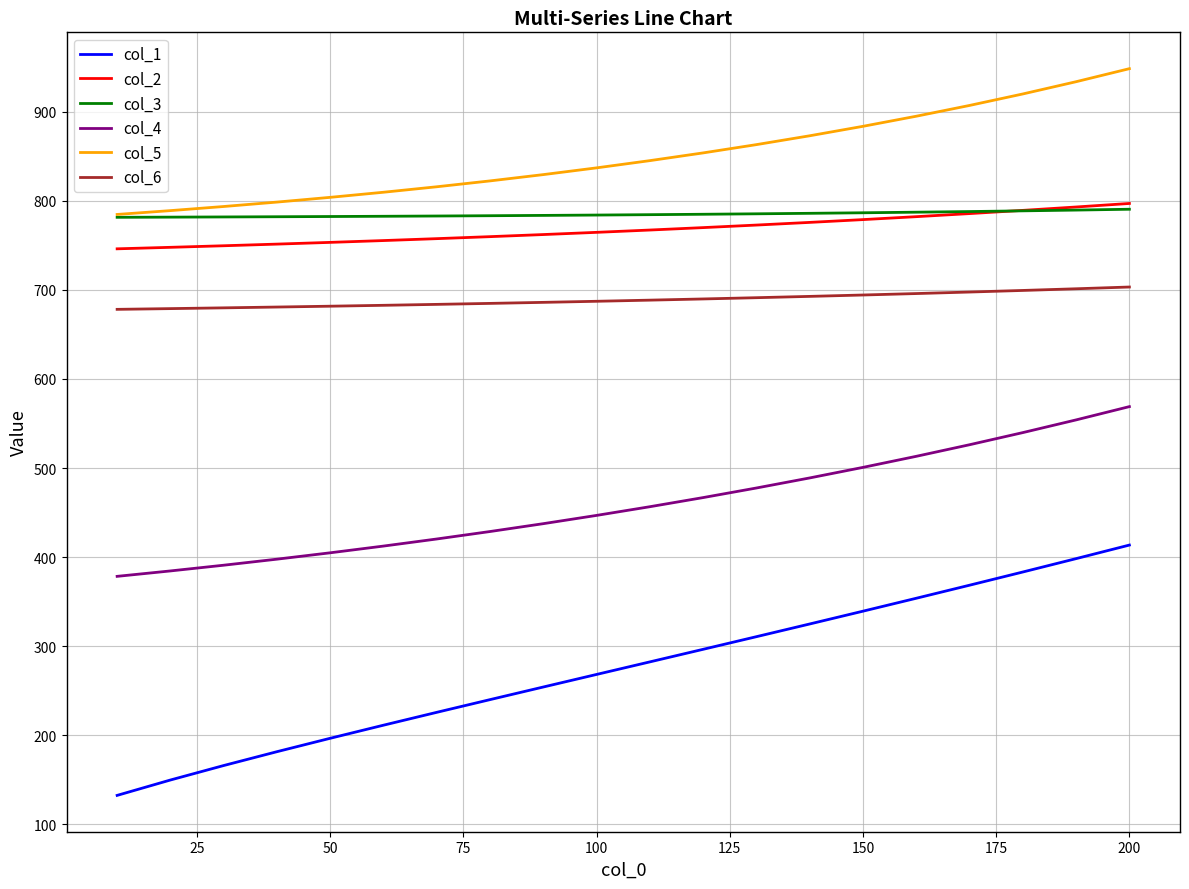

True or false: col_1 and col_2 intersect in this chart.

False